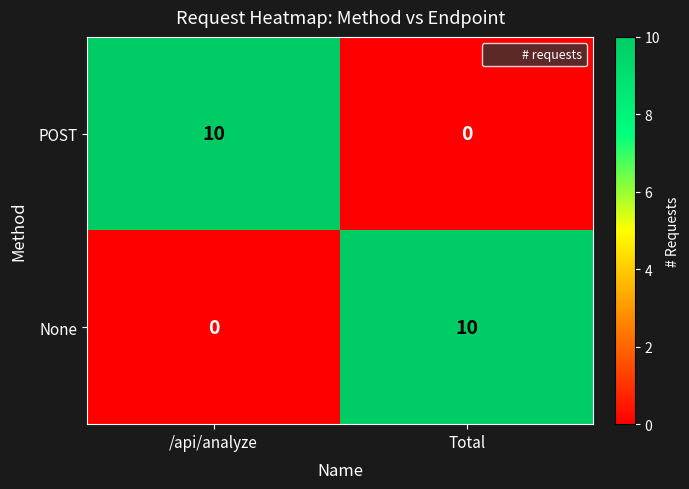

Reading right to left, list all the values displayed in this chart.

POST: Total=0	/api/analyze=10
None: Total=10	/api/analyze=0